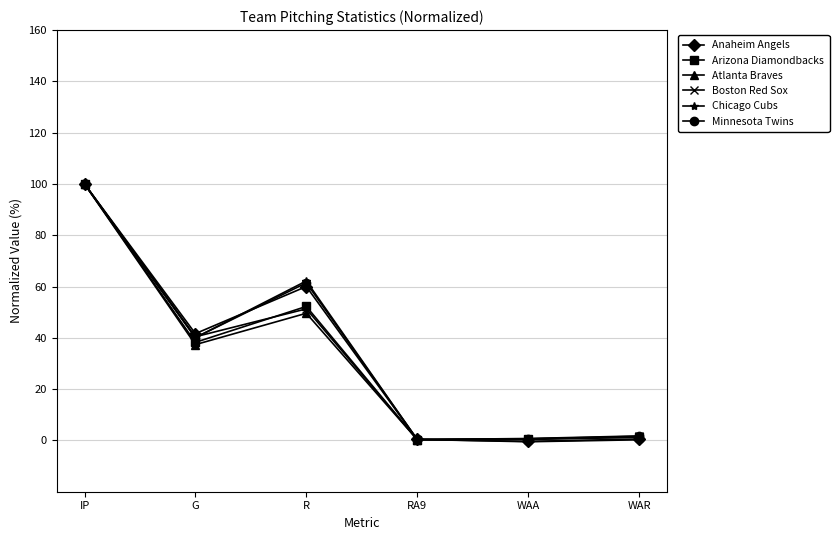

How many lines are shown in the chart?

6